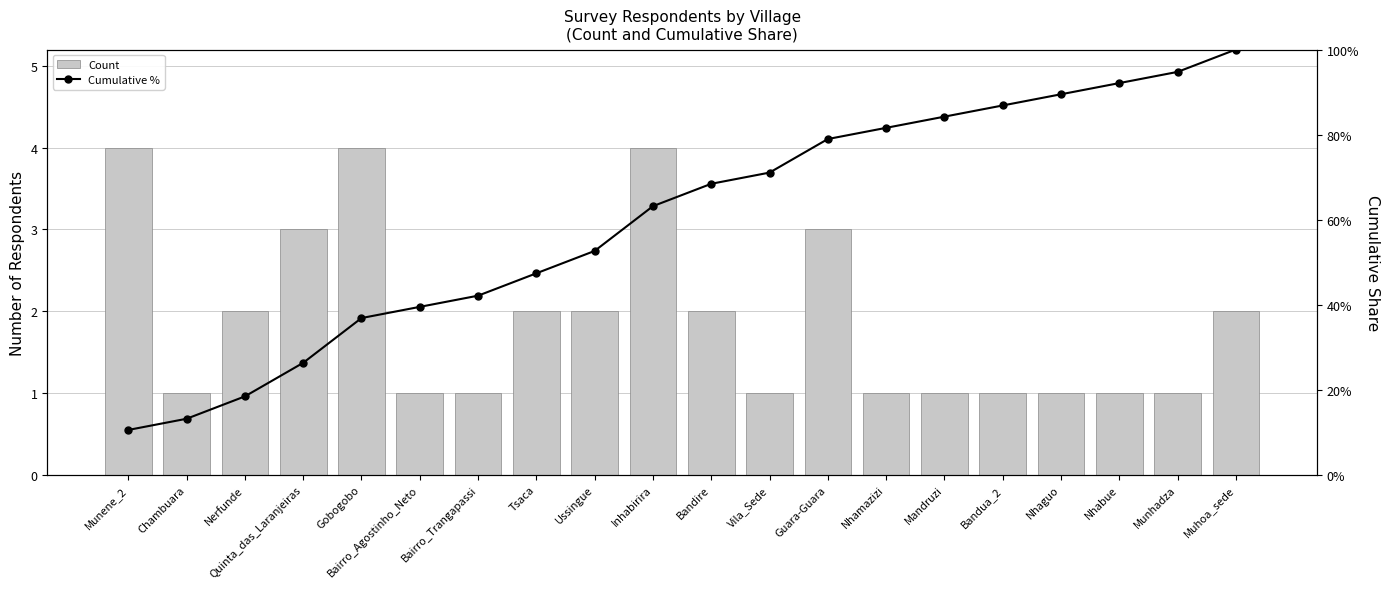

What value does the Count series have at Nhaguo?

1.0